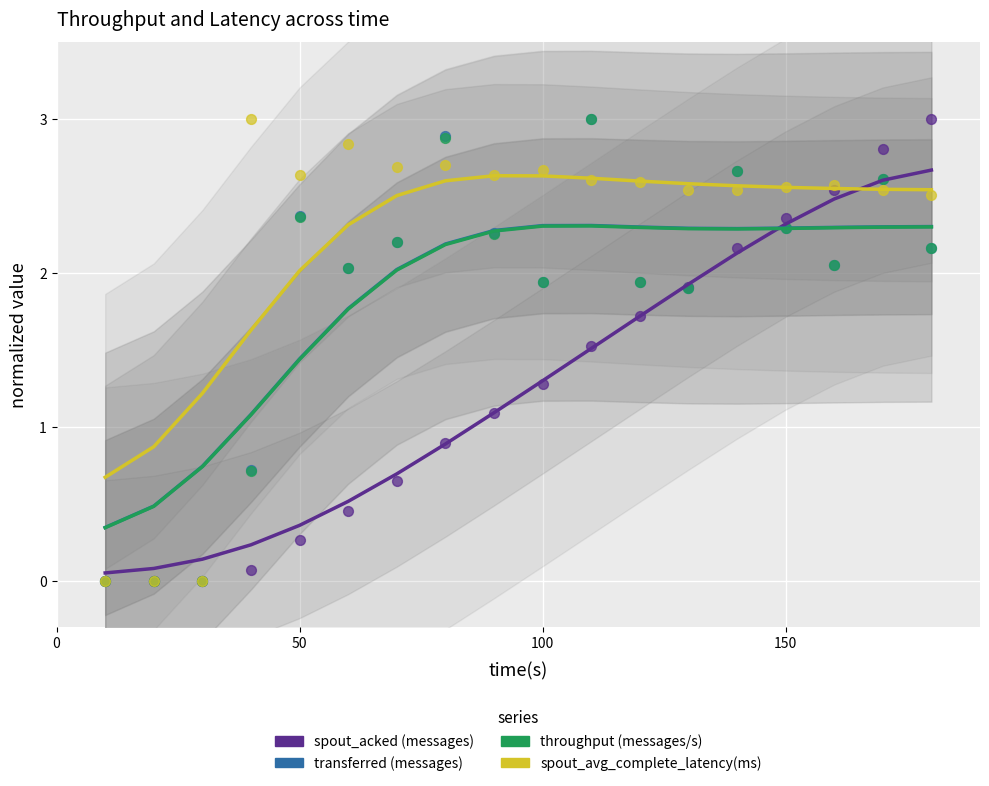

Is the value of spout_acked (messages) at 10 greater than the value of throughput (messages/s) at 4?

Yes